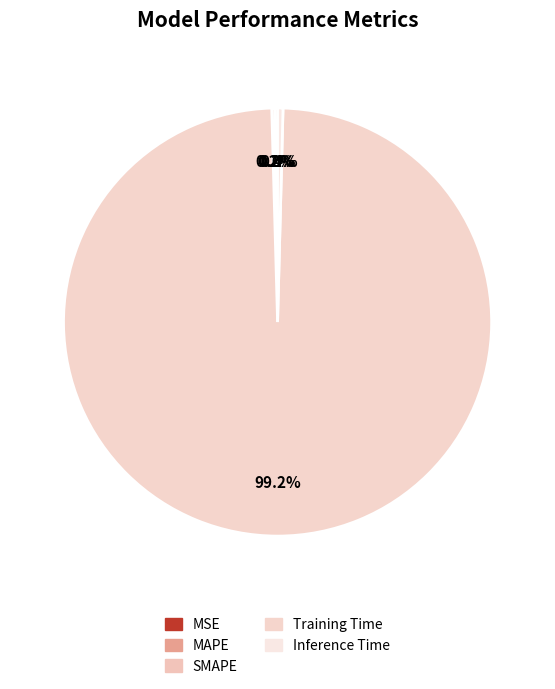

True or false: MSE accounts for 6% of the total.

False